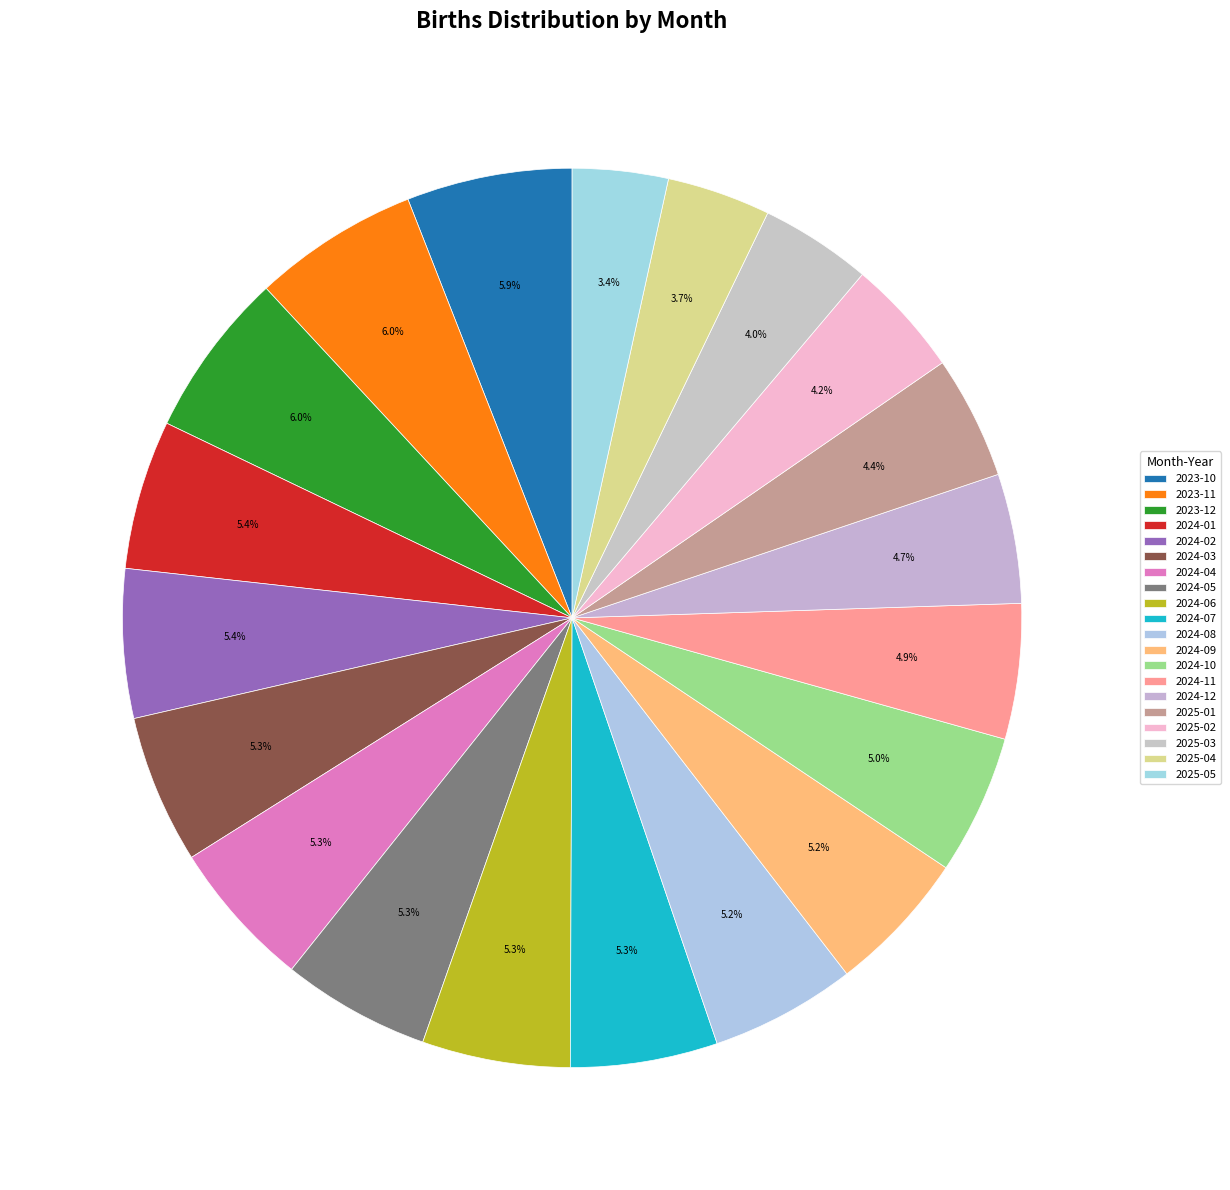

What percentage is the 2025-04 slice, to the nearest percent?

4%